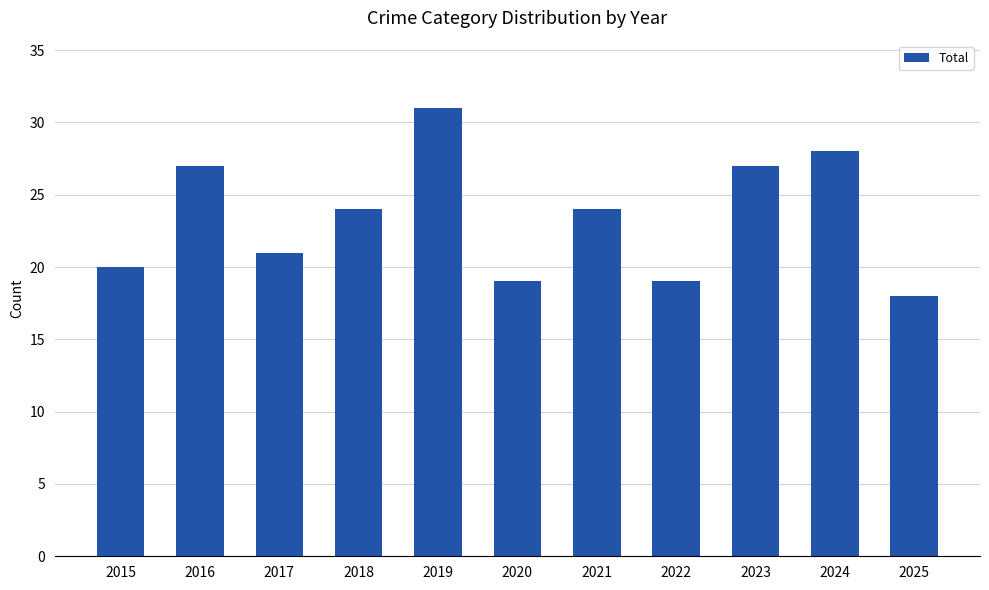

What is the value of the 2nd bar from the left?

27